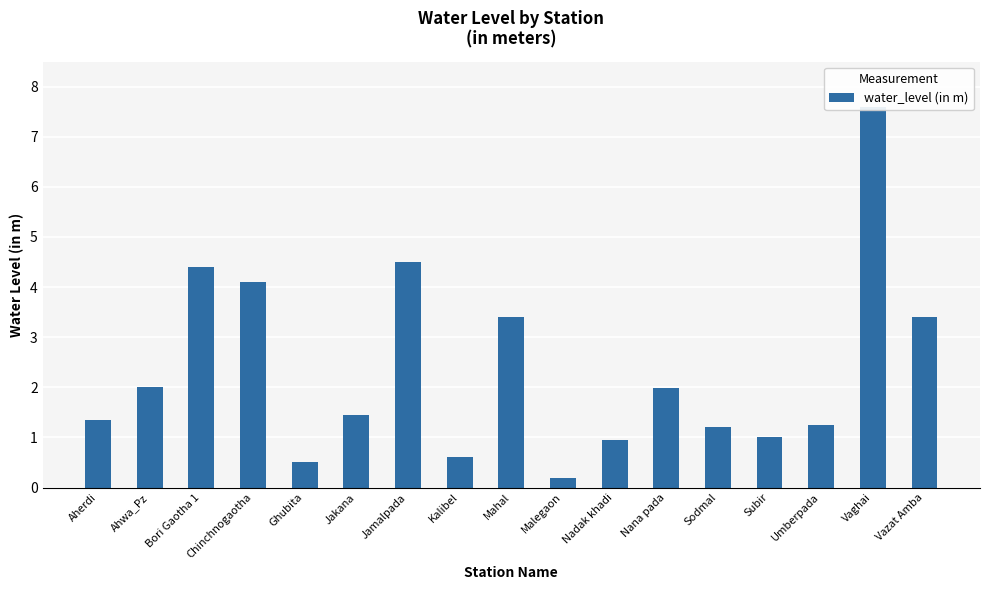

Reading left to right, what are all the values shown in this chart?

Aherdi=1.4	Ahwa_Pz=2.0	Bori Gaotha 1=4.4	Chinchnogaotha=4.1	Ghubita=0.5	Jakana=1.4	Jamalpada=4.5	Kalibel=0.6	Mahal=3.4	Malegaon=0.2	Nadak khadi=0.9	Nana pada=2.0	Sodmal=1.2	Subir=1.0	Umberpada=1.2	Vaghai=7.6	Vazat Amba=3.4